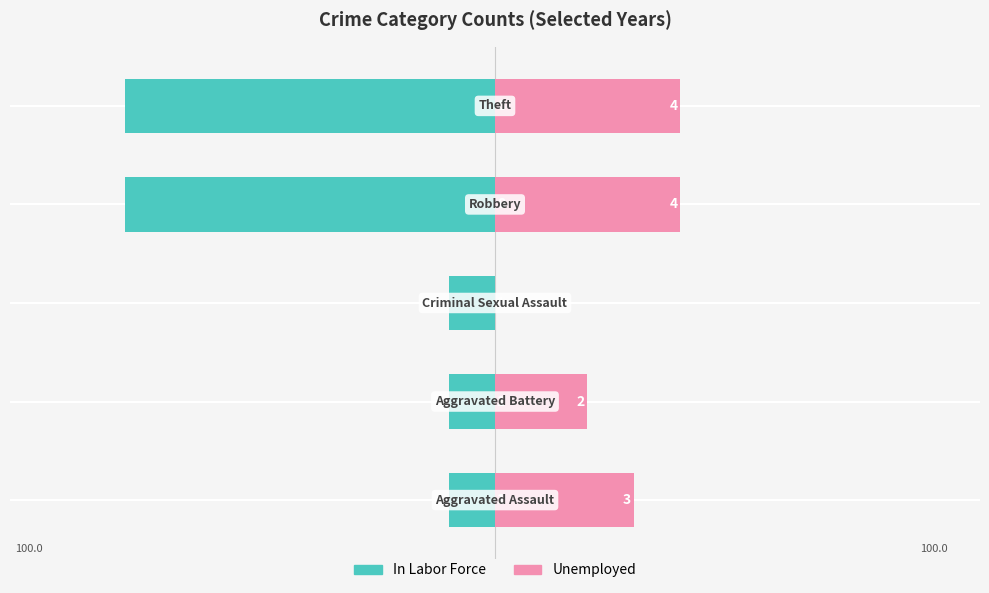

Rank the series at 1 from lowest to highest value.

In Labor Force, Unemployed